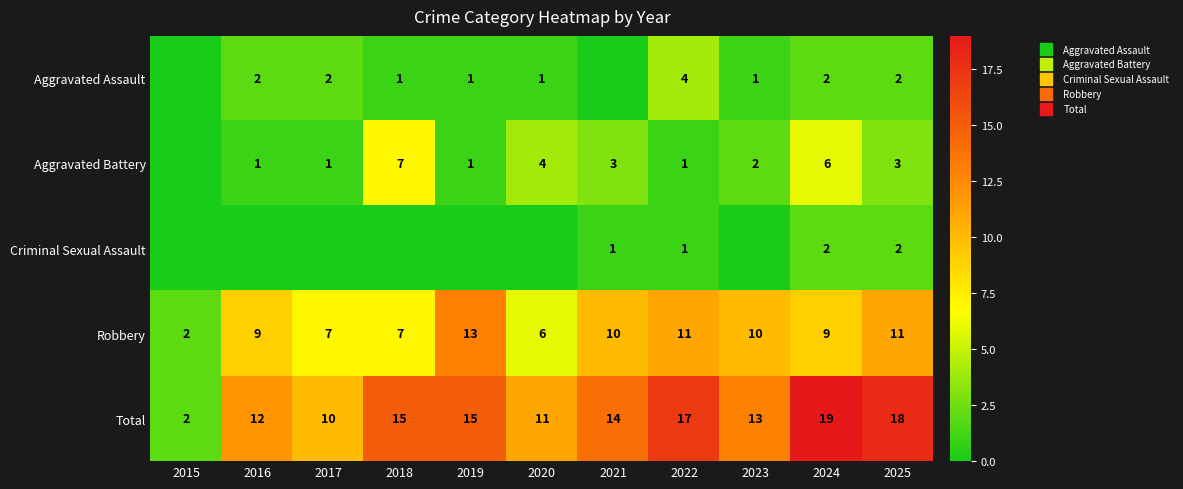

What is the highest value of the Aggravated Battery series?

7